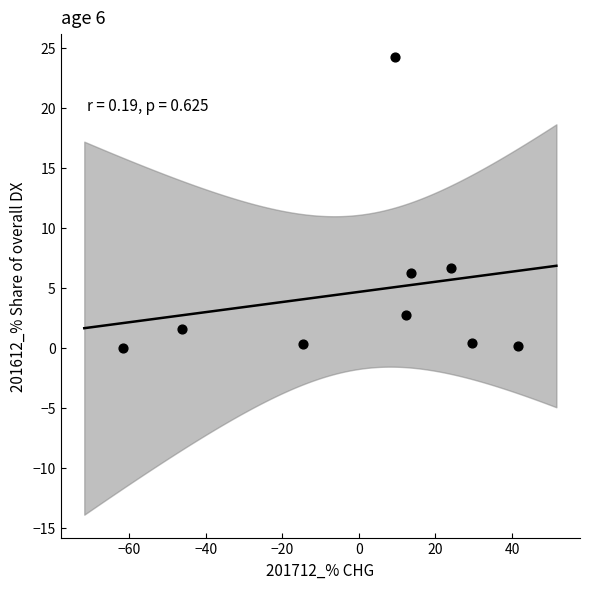

What is the average X value?

0.9